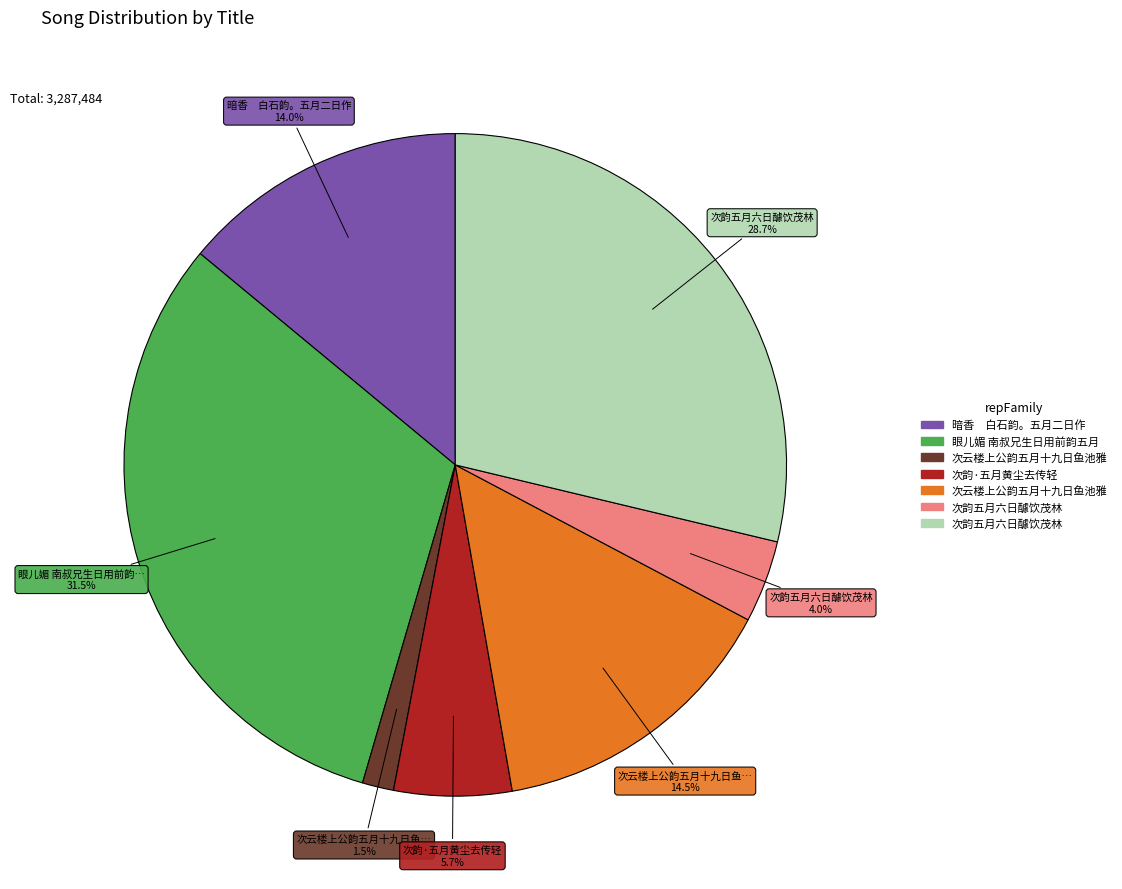

How many segments does this pie chart have?

7